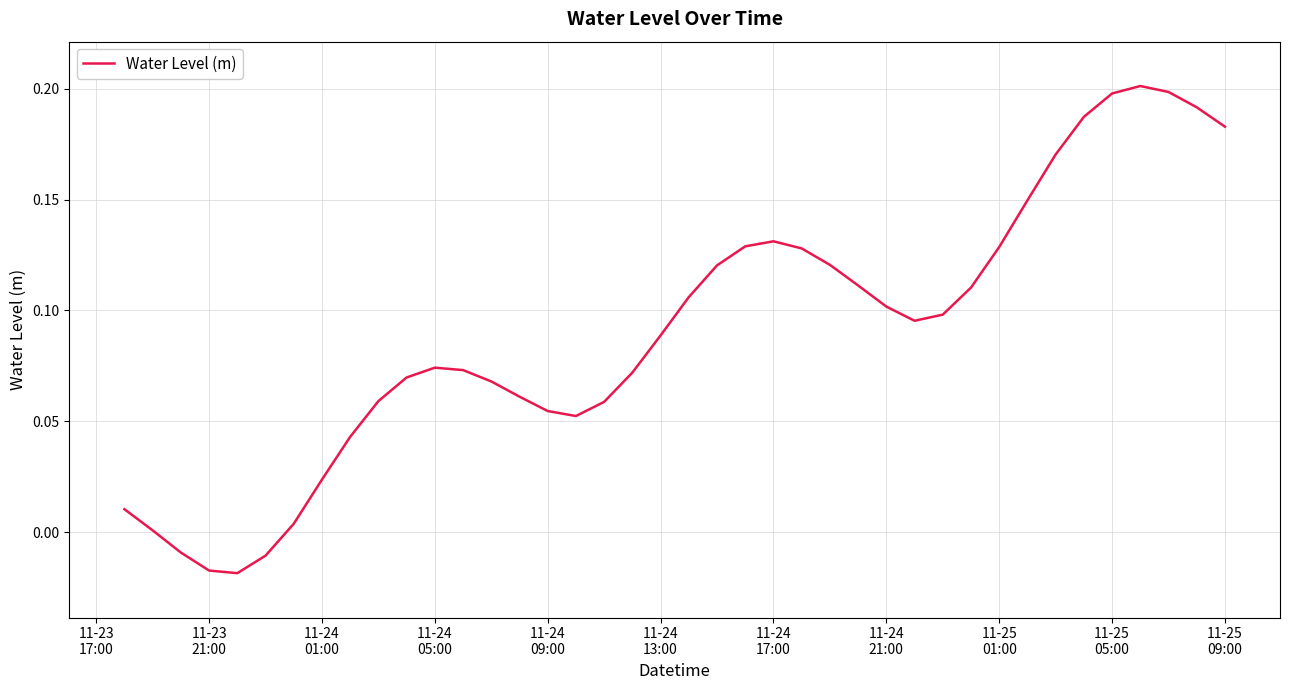

What is the average value?

0.1